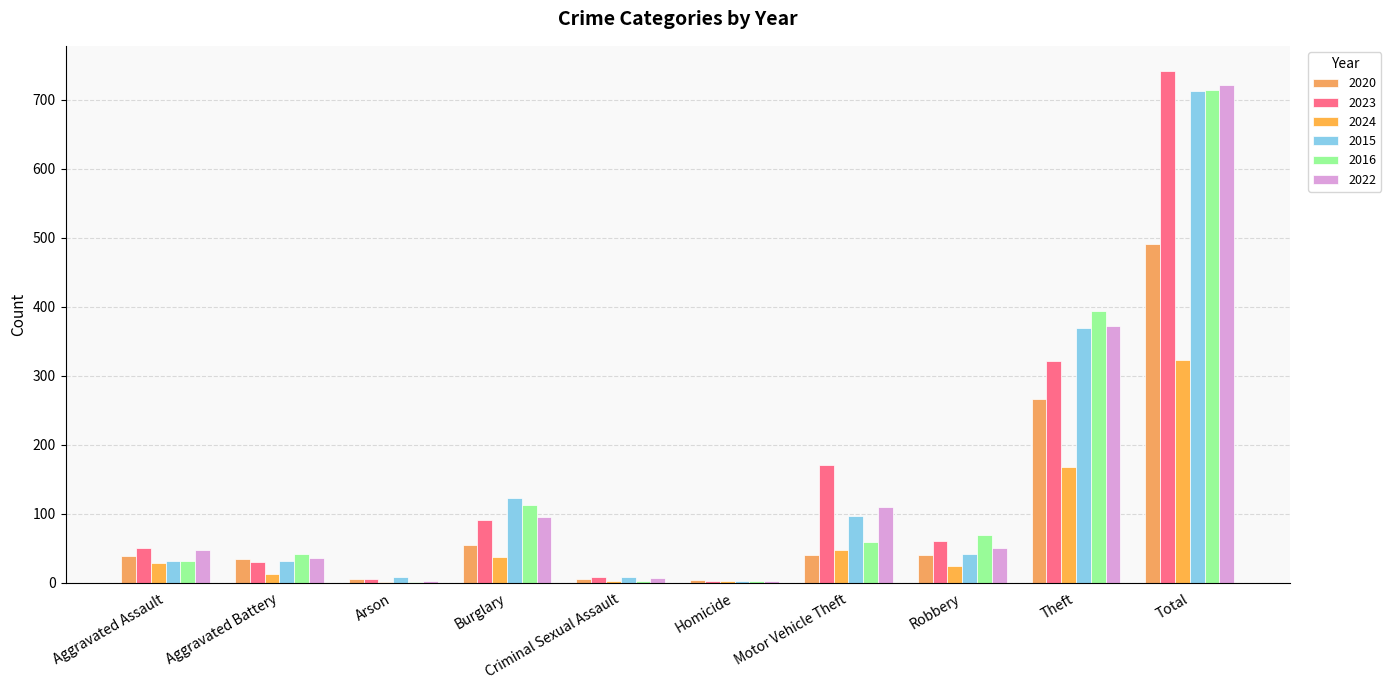

What is the label of the 8th bar from the left?

Robbery